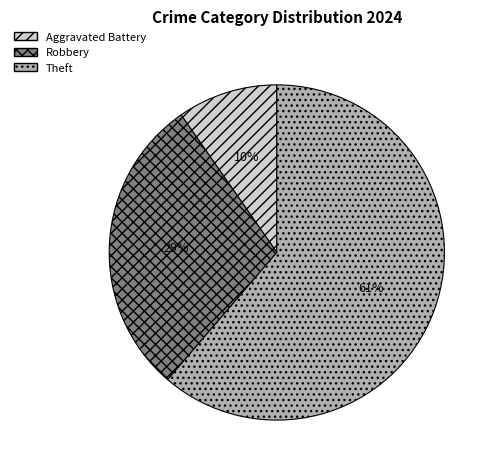

What percentage is the Robbery slice, to the nearest percent?

29%